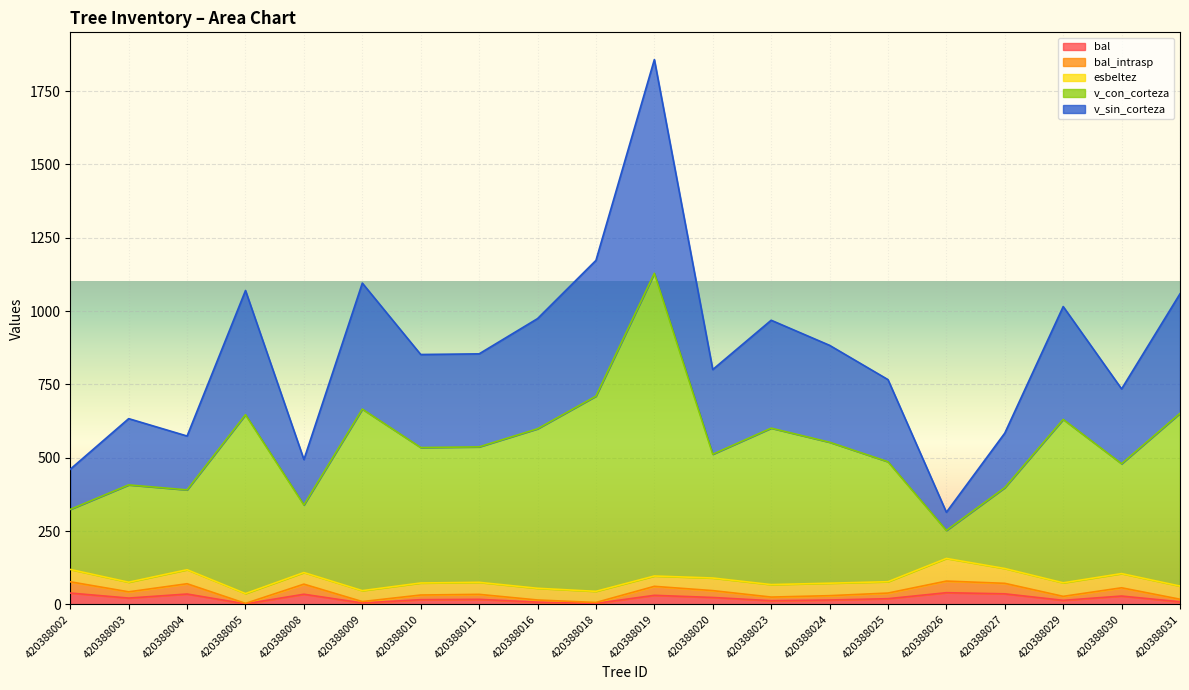

What is the lowest value of the bal_intrasp series?

3.2